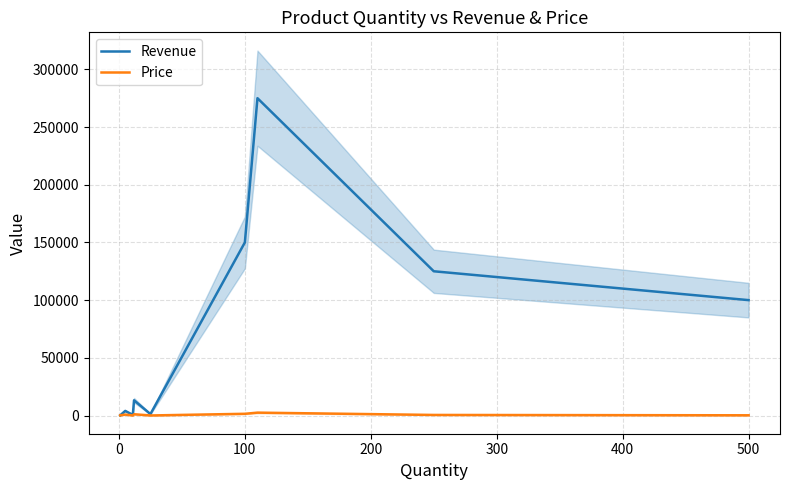

The Revenue series shows 139902 at 500. True or false?

False